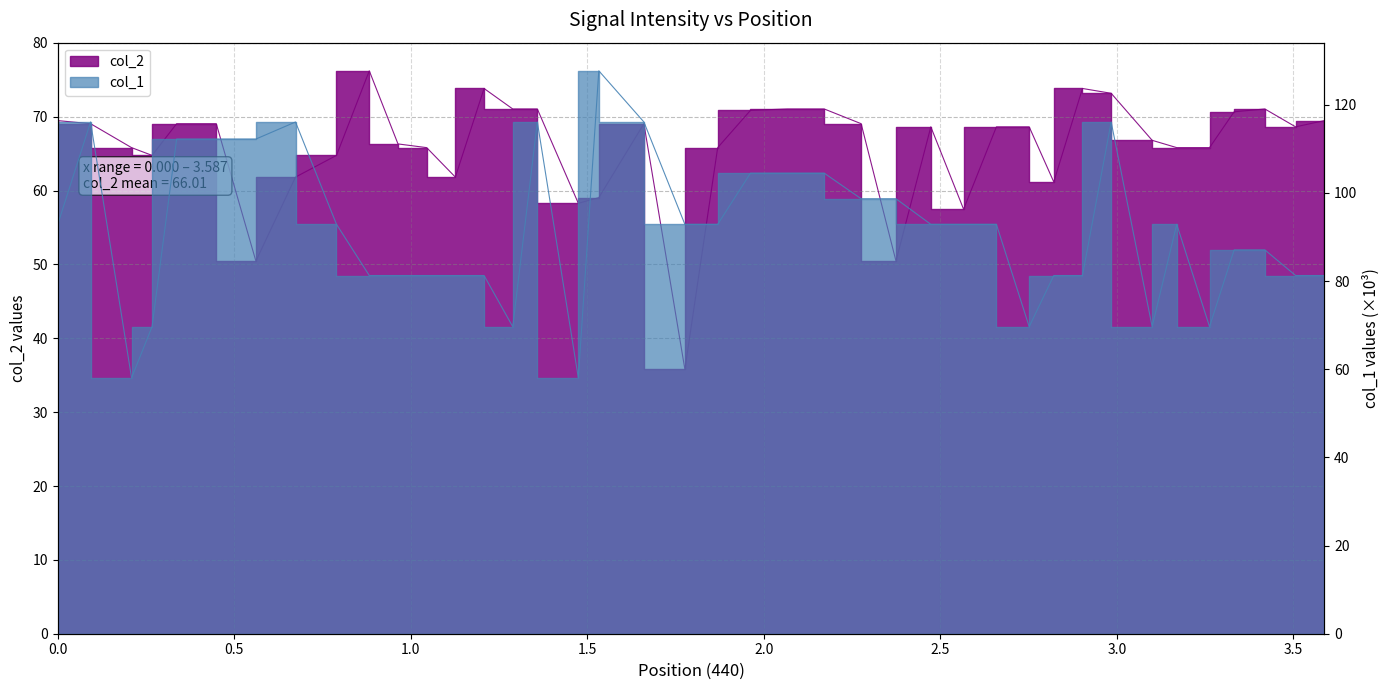

At which category does col_1 reach its first local valley?

0.20897959